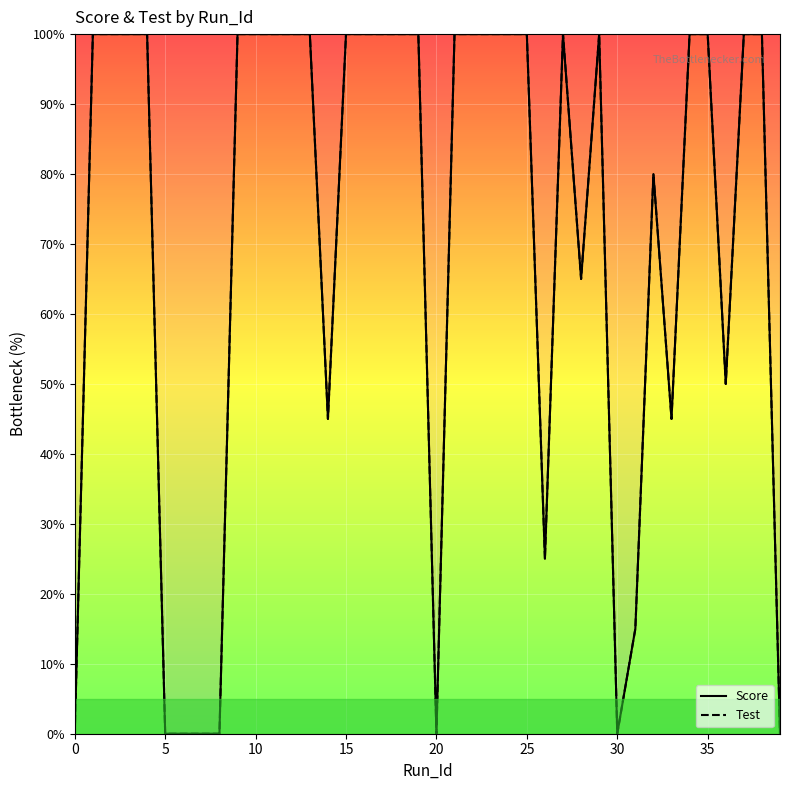

Reading left to right, what are all the values shown in this chart?

Score: 0	100	100	100	100	0	0	0	0	100	100	100	100	100	45	100	100	100	100	100	0	100	100	100	100	100	25	100	65	100	0	15	80	45	100	100	50	100	100	0
Test: 0	100	100	100	100	0	0	0	0	100	100	100	100	100	45	100	100	100	100	100	0	100	100	100	100	100	25	100	65	100	0	15	80	45	100	100	50	100	100	0